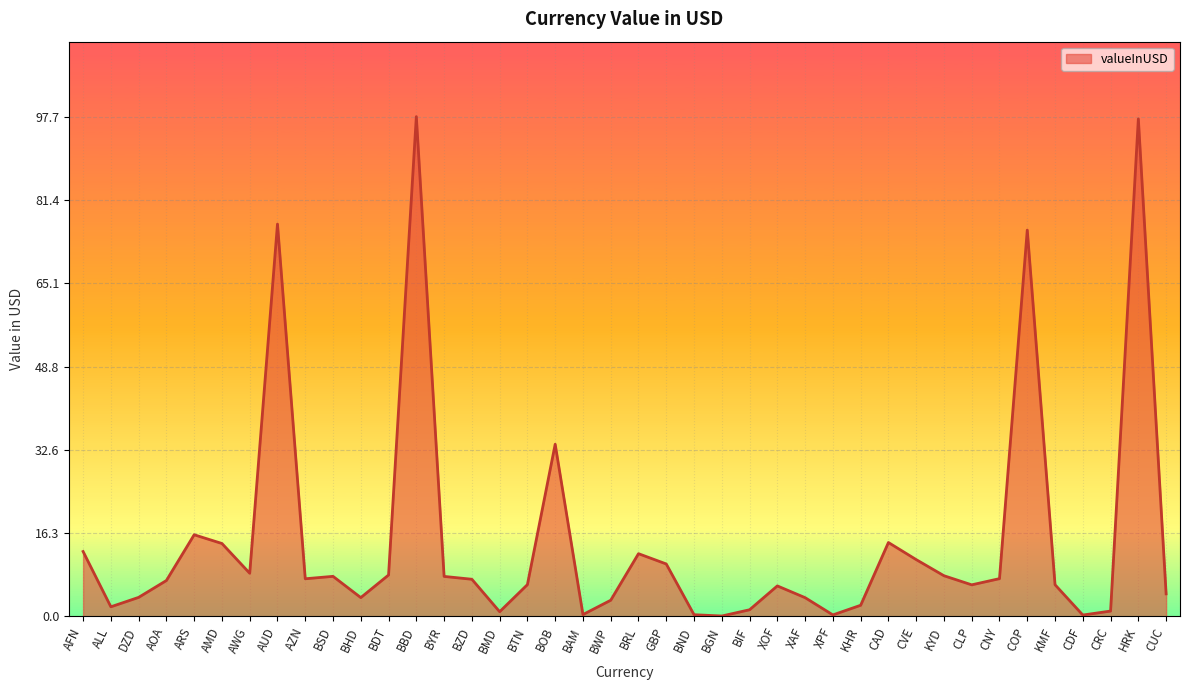

What is the difference between the maximum and minimum values?

97.6